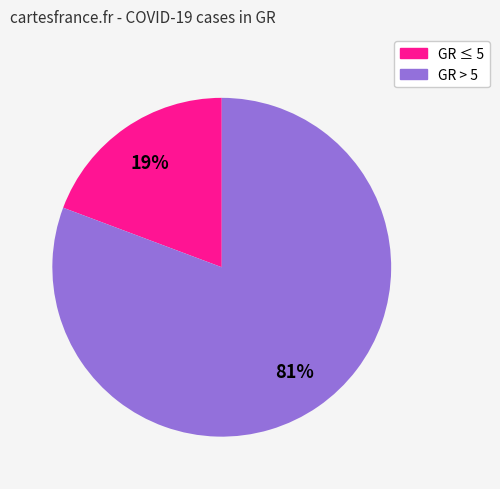

Is there any slice that represents more than half of the pie?

Yes